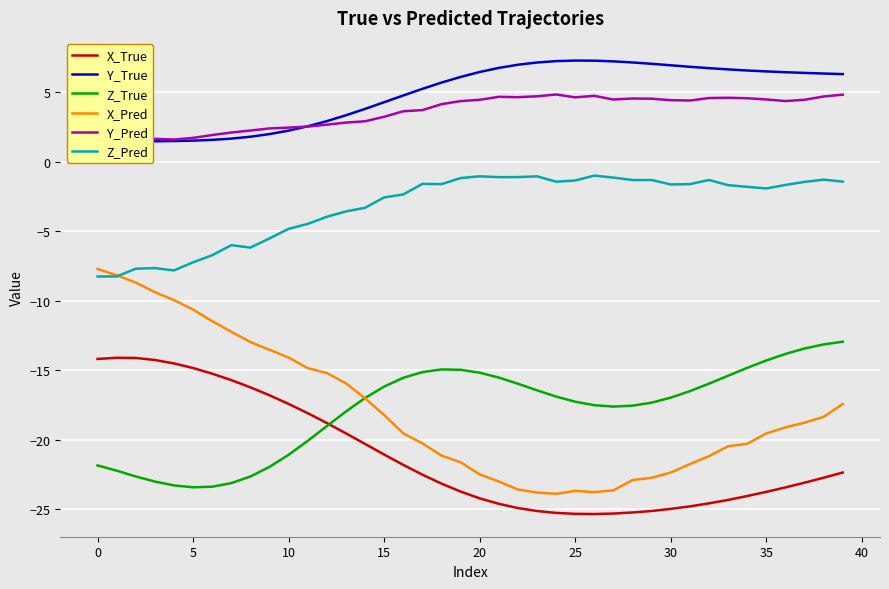

True or false: Y_Pred has a value of 4.8 at 39.

True